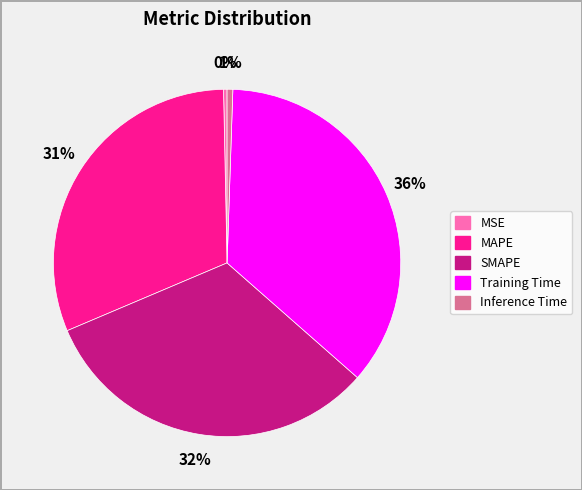

To the nearest percent, what percentage of the pie is Inference Time?

1%